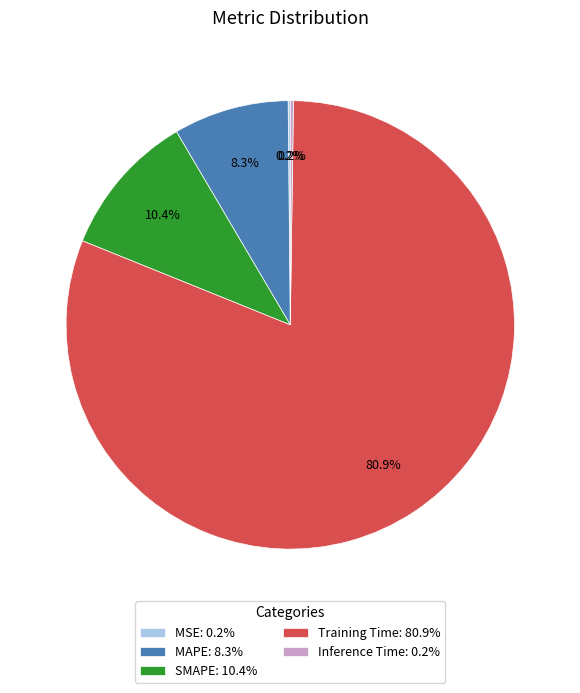

What percentage do SMAPE and Training Time together represent?

91.3%